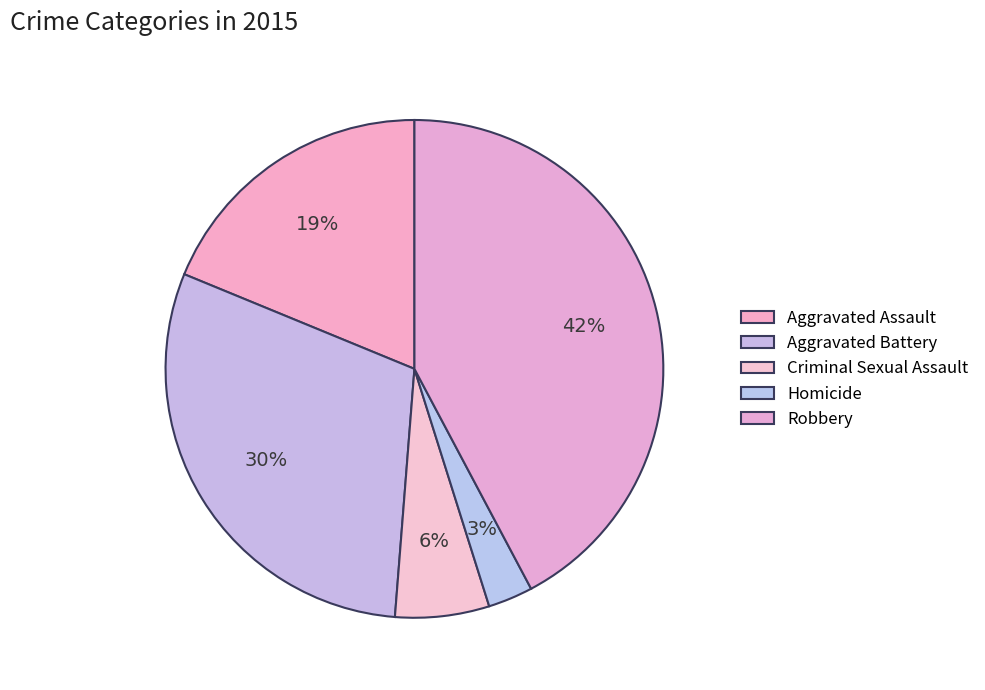

How many slices are in this pie chart?

5